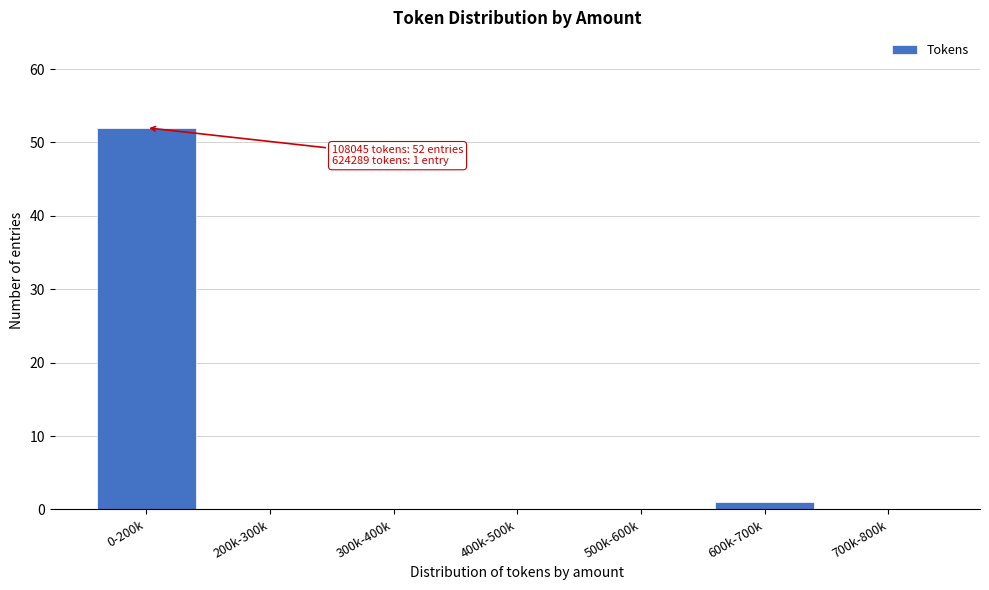

Reading left to right, extract all data points from this chart.

0-200k=52	200k-300k=0	300k-400k=0	400k-500k=0	500k-600k=0	600k-700k=1	700k-800k=0